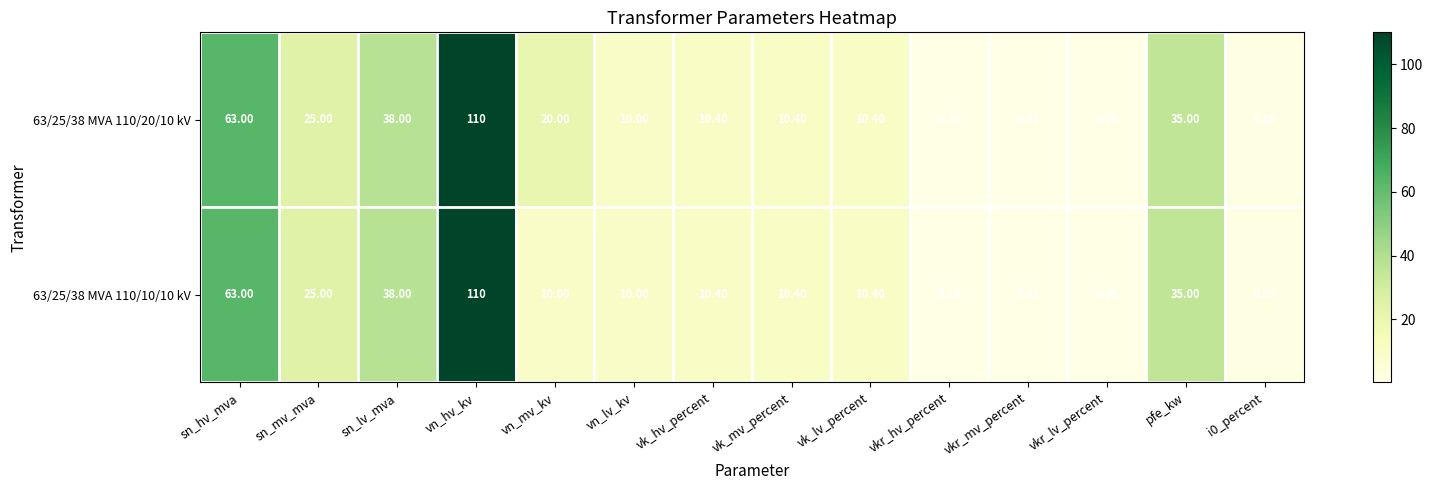

Where does the 63/25/38 MVA 110/20/10 kV series first go above 10?

sn_hv_mva